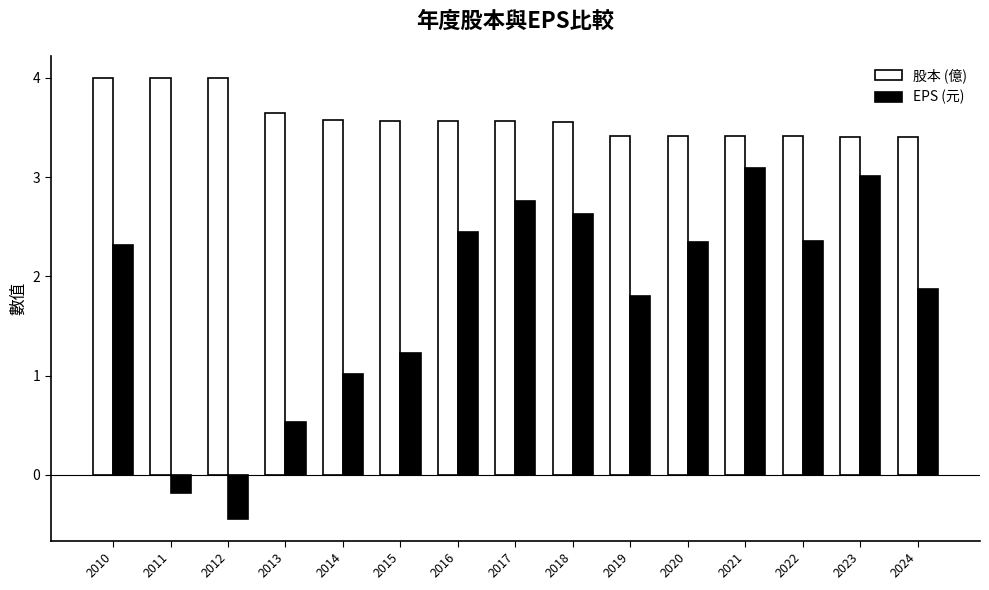

What is the minimum value shown in the chart?

-0.4